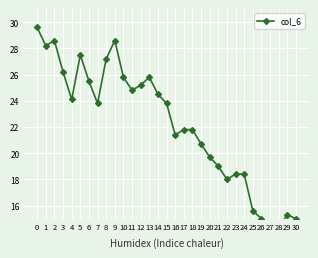

At which category does the data reach its first local valley?

1